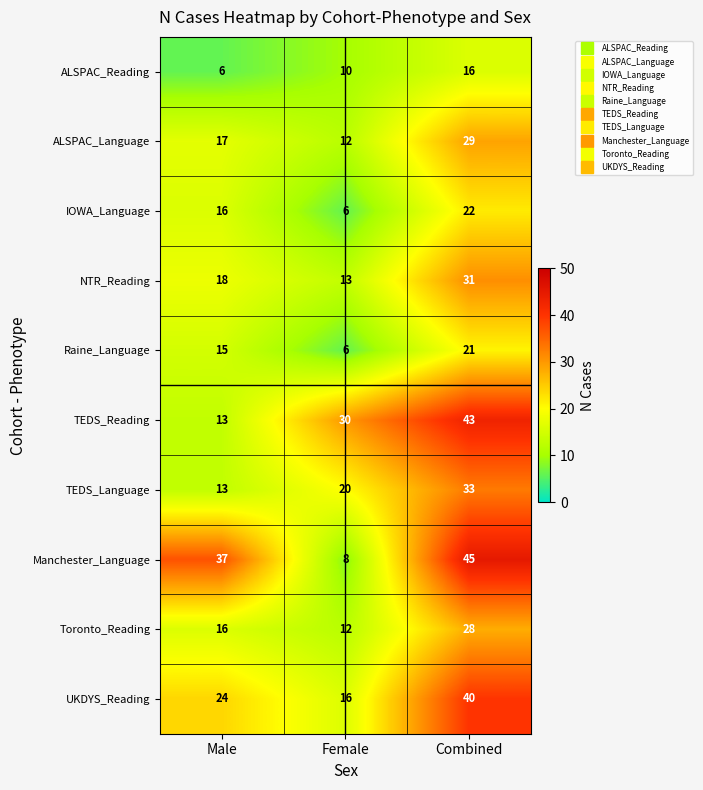

Which category has the highest value across all series?

Combined